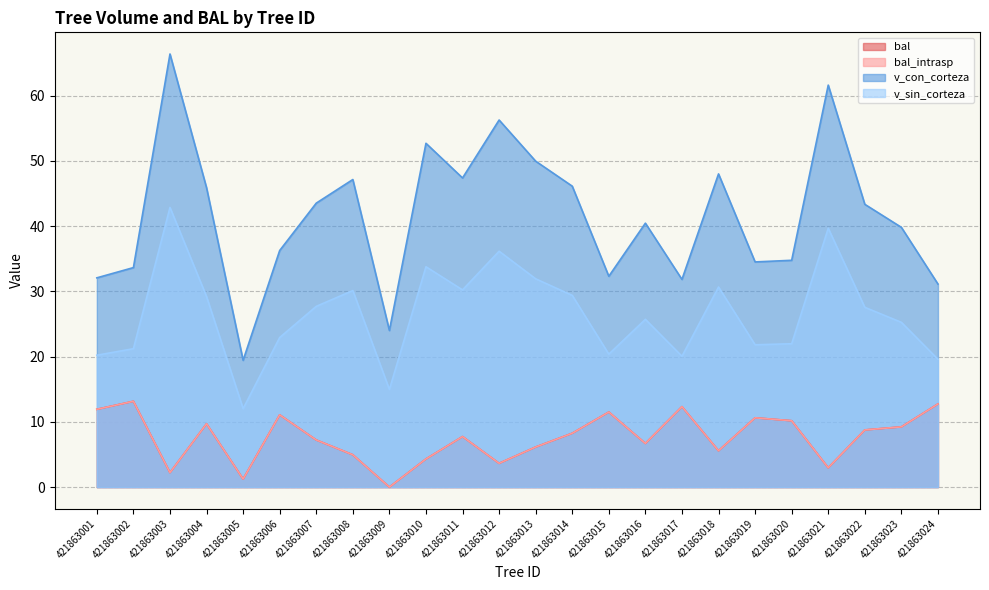

What are all the series names shown in the legend?

bal, bal_intrasp, v_con_corteza, v_sin_corteza